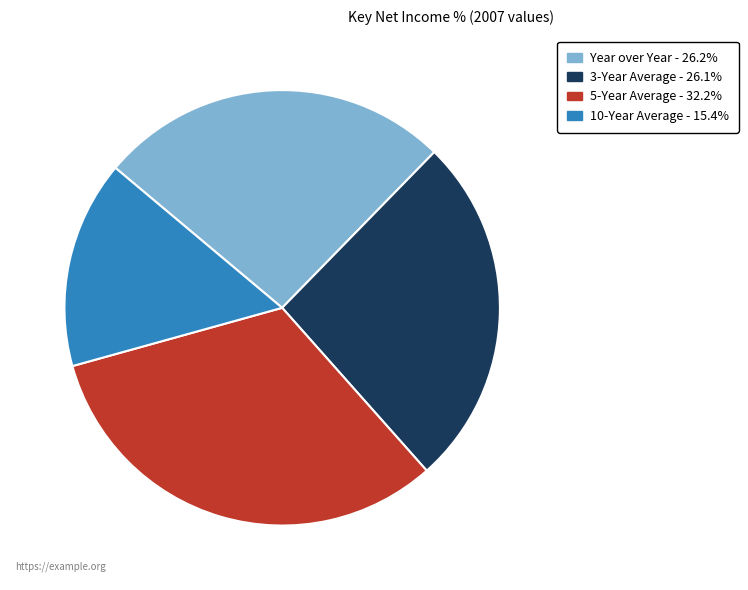

Which slice is the largest?

5-Year Average